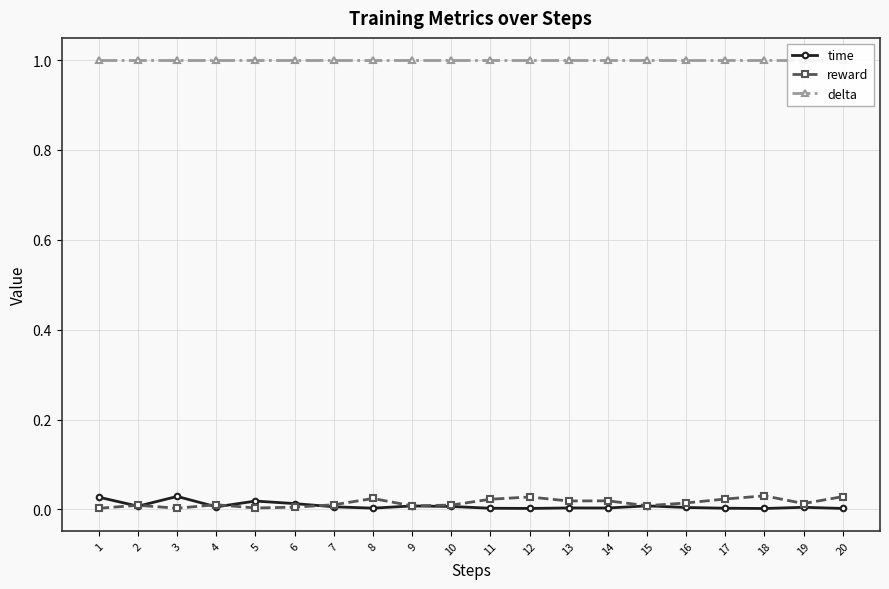

What is the total value across all series at 16?

1.0